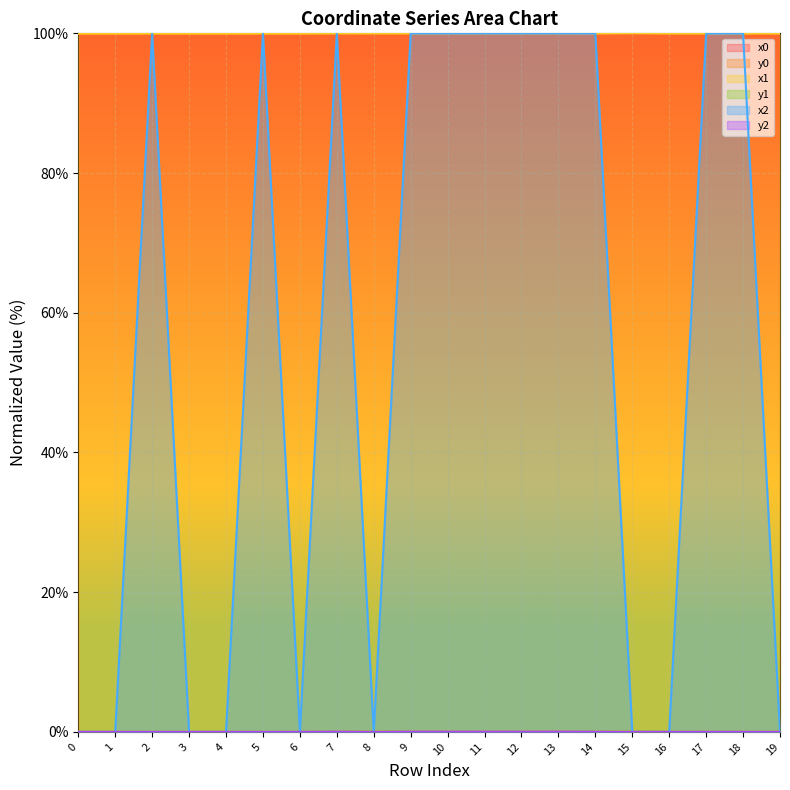

What is the maximum value shown in the chart?

100.0